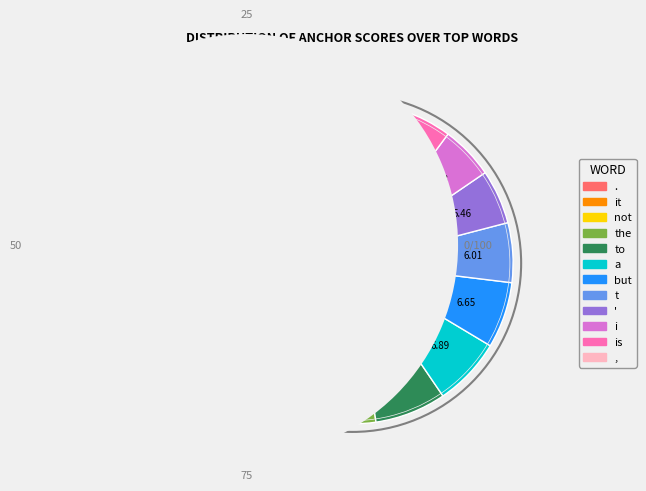

Which category has the biggest portion of the pie?

.